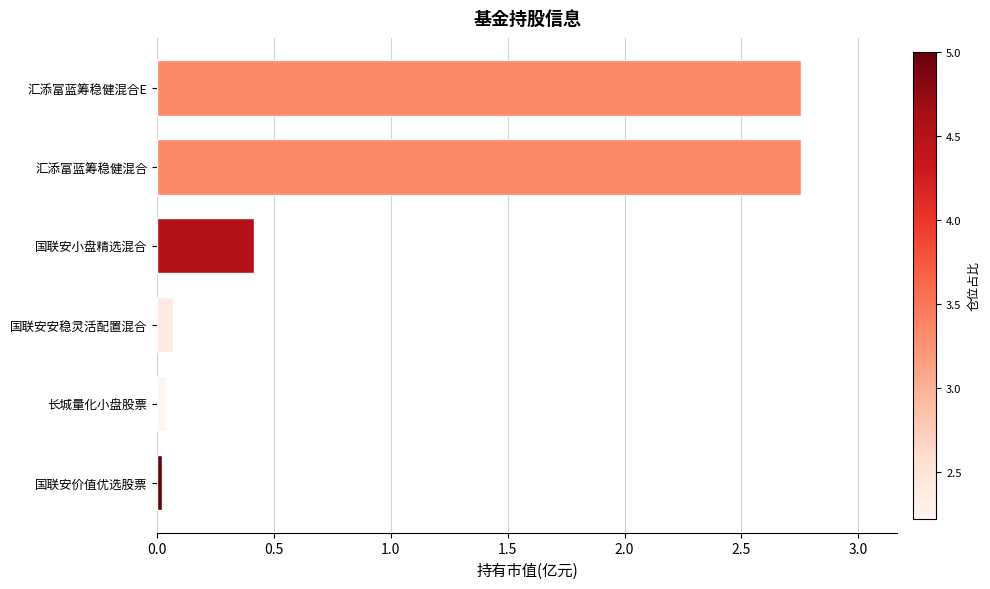

Which has a higher value, 汇添富蓝筹稳健混合E or 长城量化小盘股票?

汇添富蓝筹稳健混合E